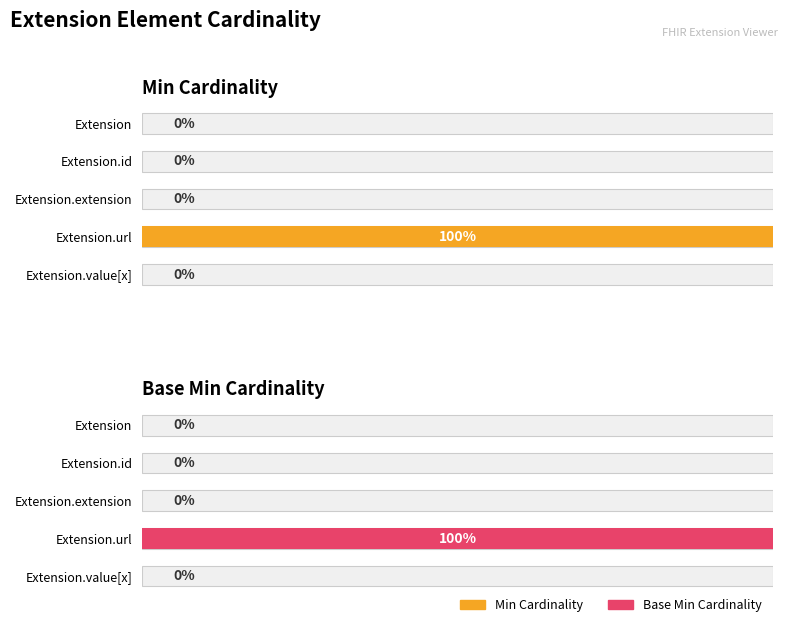

Reading left to right, list all the values displayed in this chart.

Min Cardinality: 0	0	0	1	0
Base Min Cardinality: 0	0	0	1	0